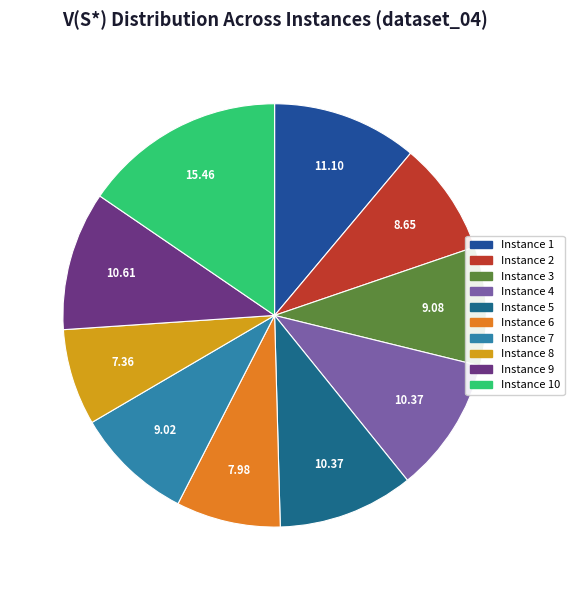

What is the ratio of the value at Instance 5 to the value at Instance 10?

0.7